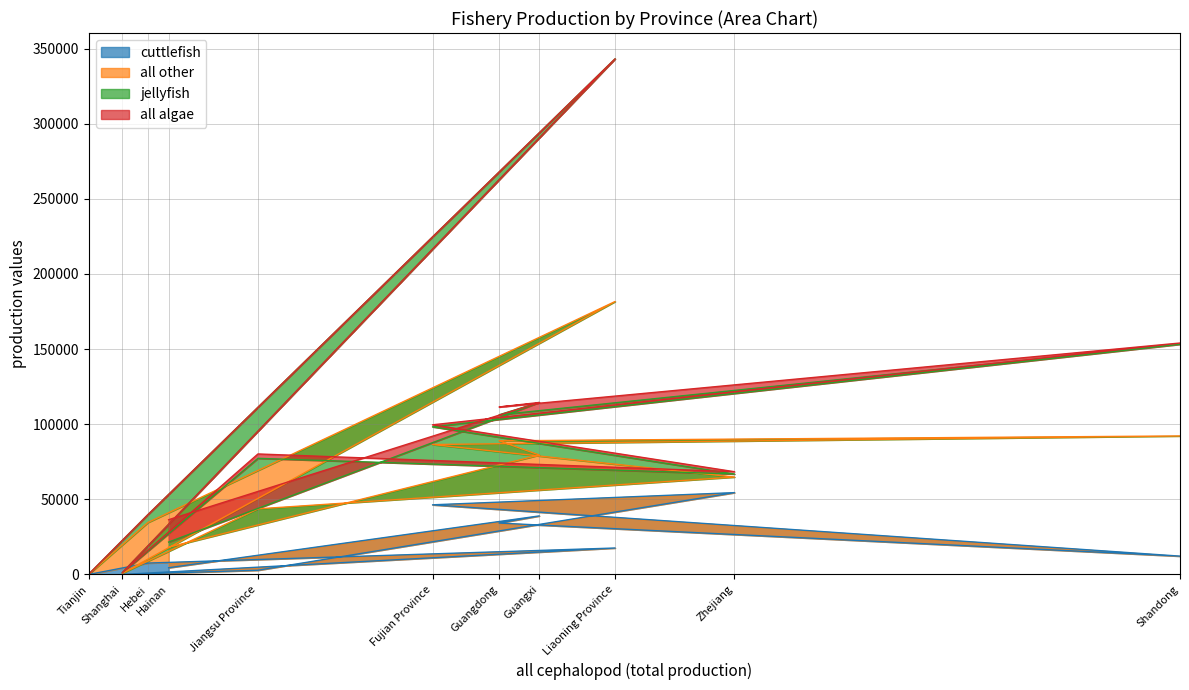

What is the maximum value shown in the chart?

343185